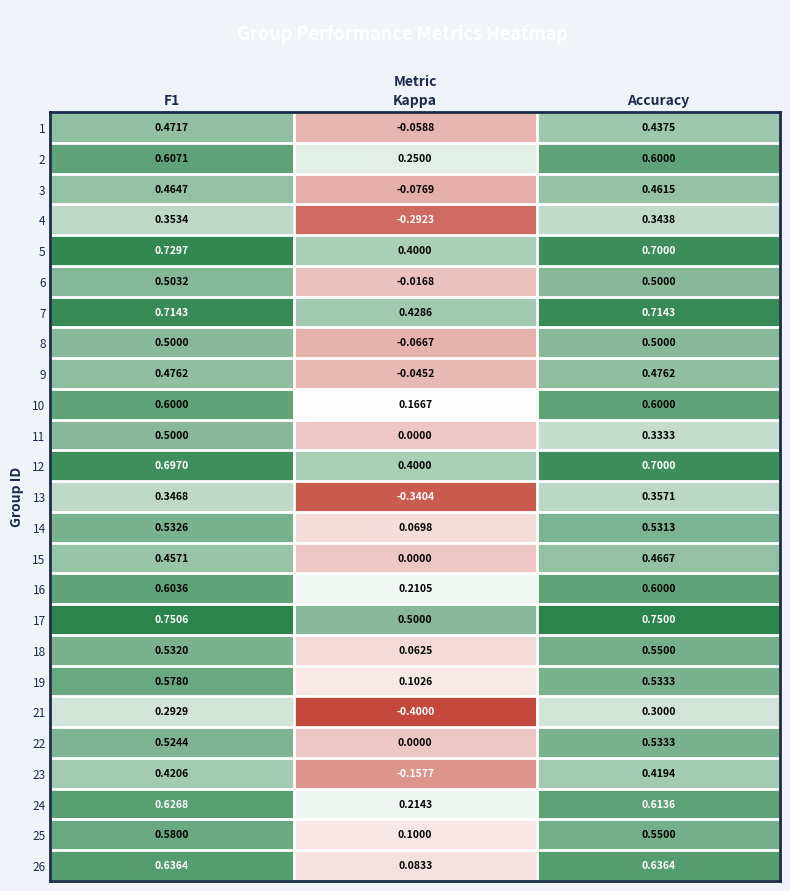

Where is 9 nearest to the value 0?

Kappa